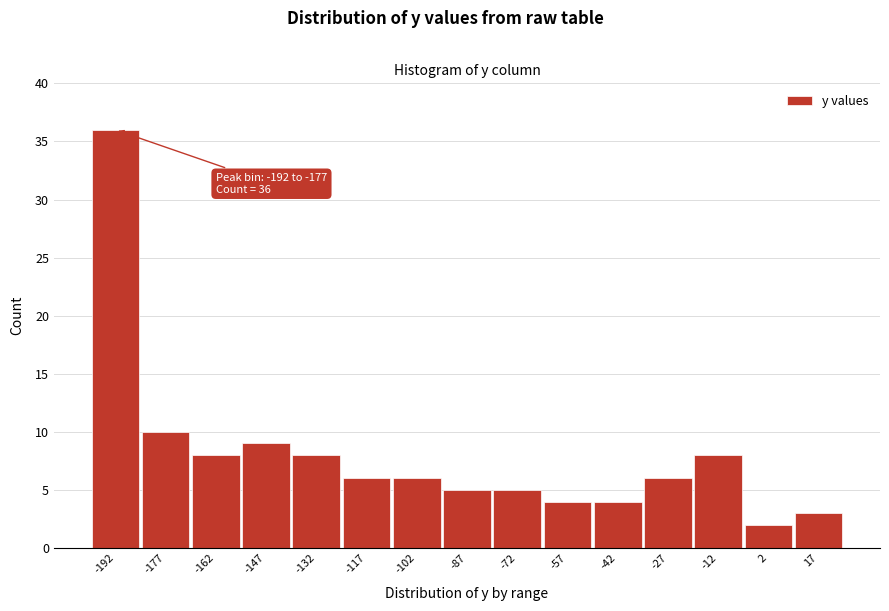

Reading left to right, extract all data points from this chart.

36	10	8	9	8	6	6	5	5	4	4	6	8	2	3